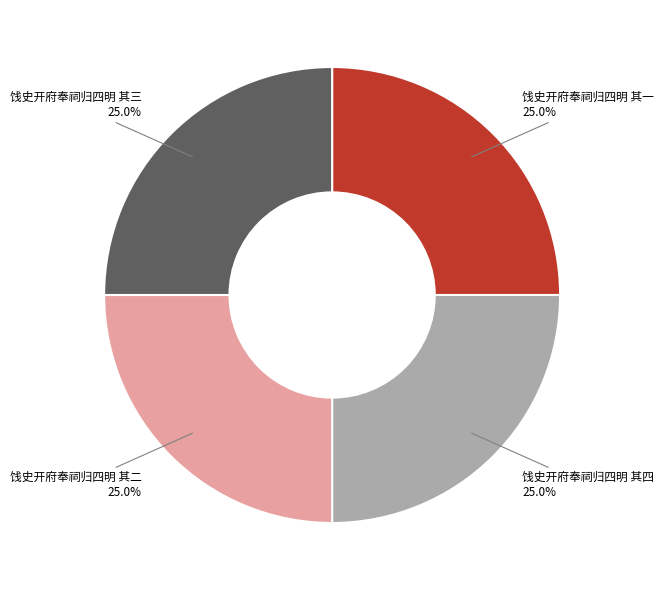

Does 饯史开府奉祠归四明 其四 account for over 50% of the chart?

No